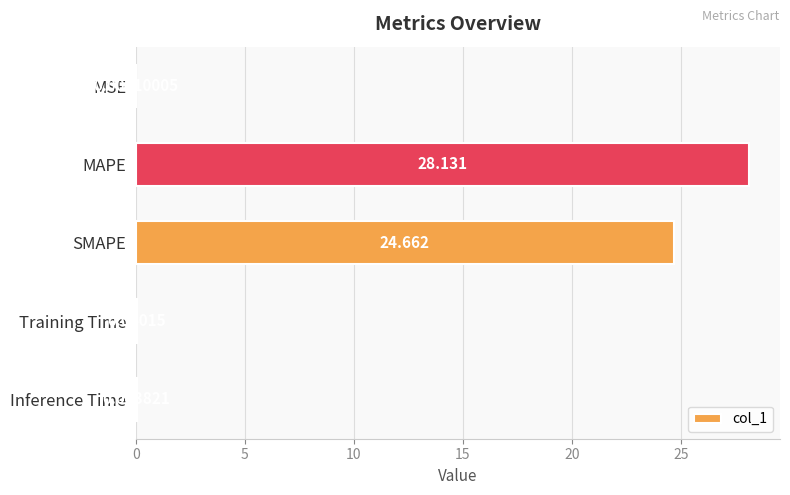

At which category does the chart reach its peak across all series?

MAPE